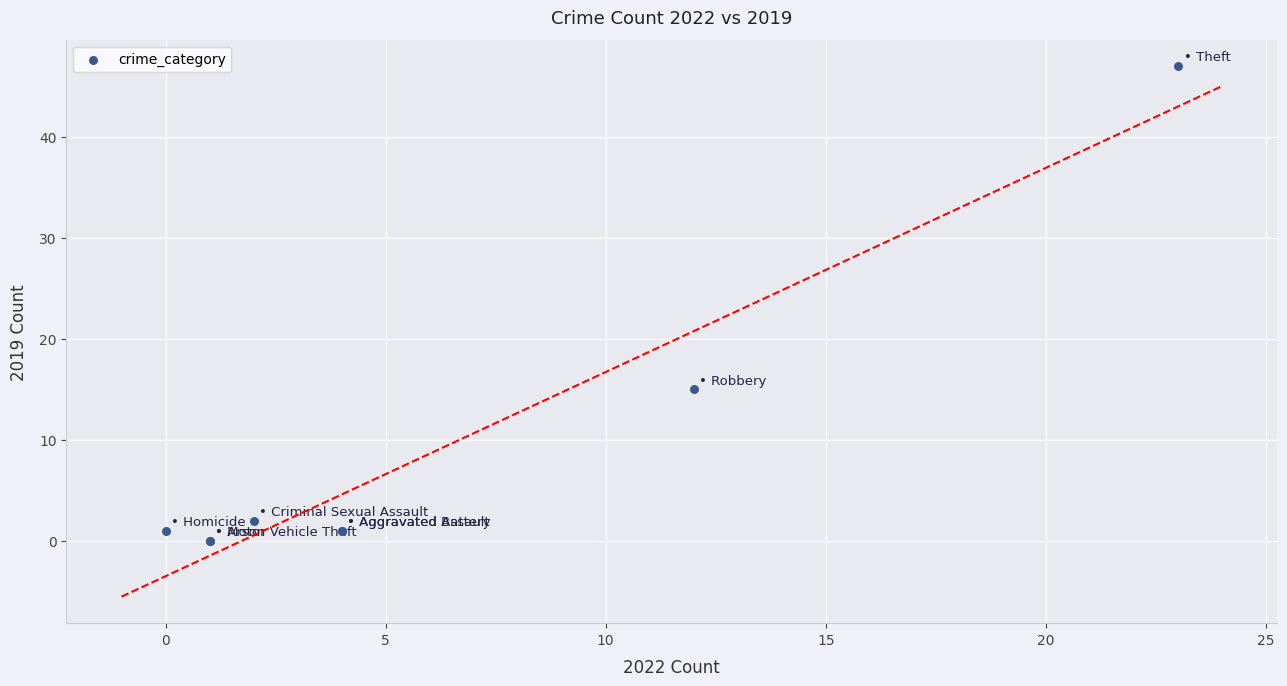

What Y value in the scatter plot is closest to 23?

15